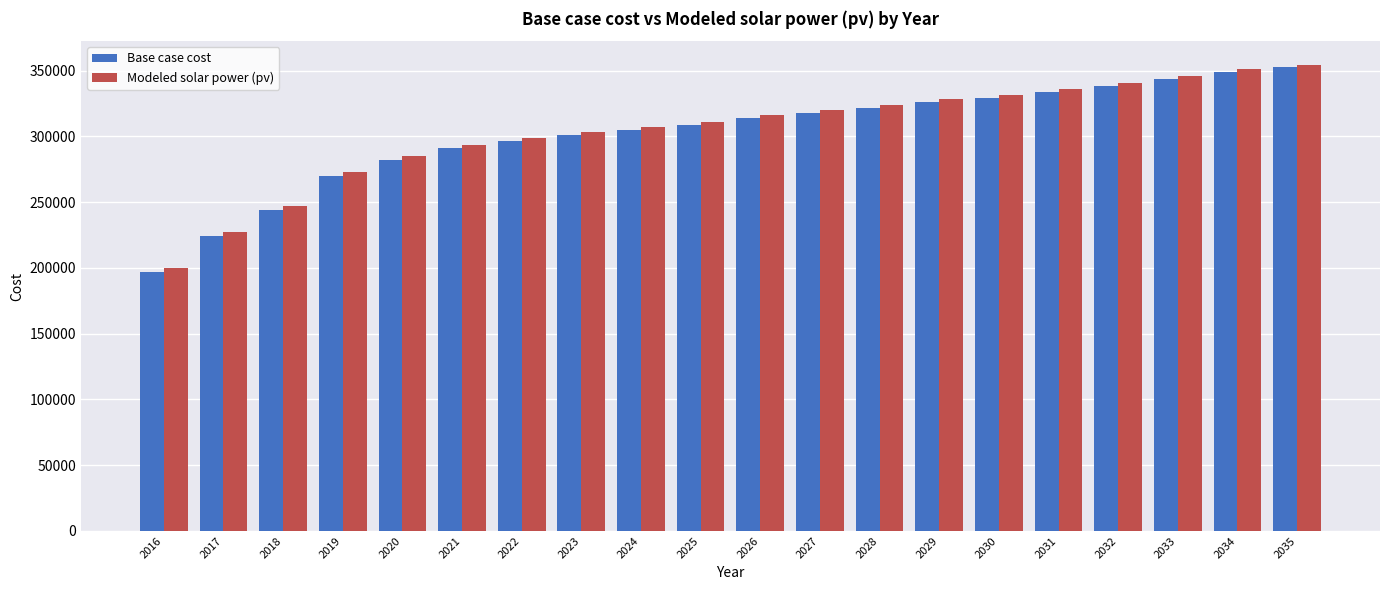

What is the difference between the second highest and second lowest values in the Base case cost series?

124755.7